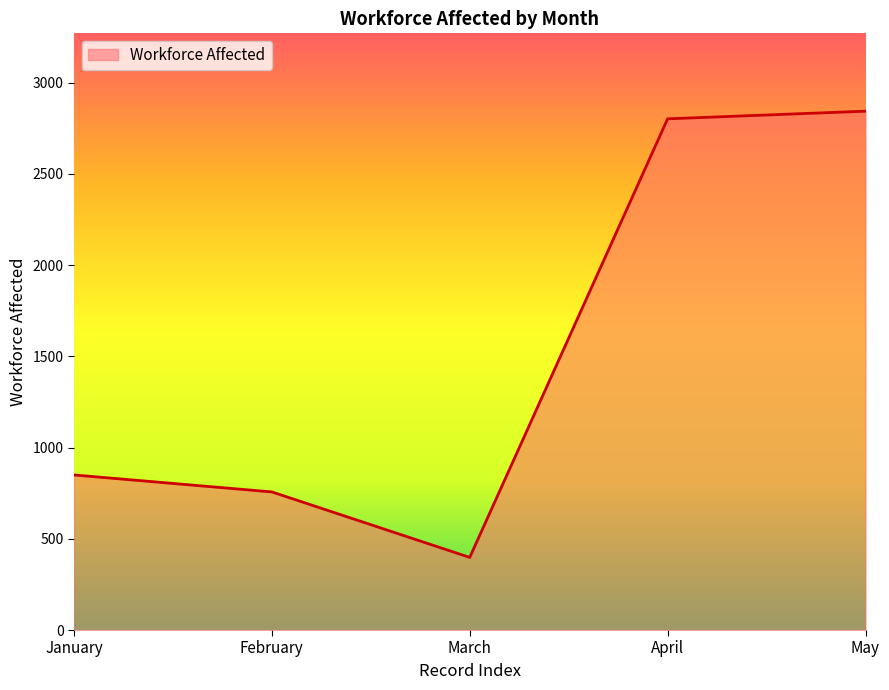

The chart shows a value of 2844 at May. True or false?

True